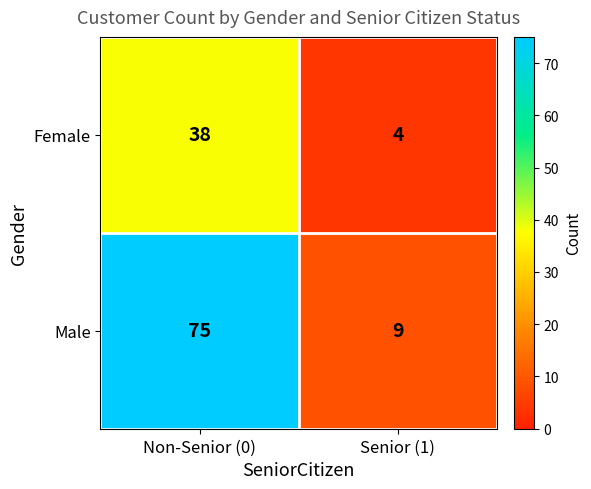

List the series in order of their peak value, highest first.

Male, Female